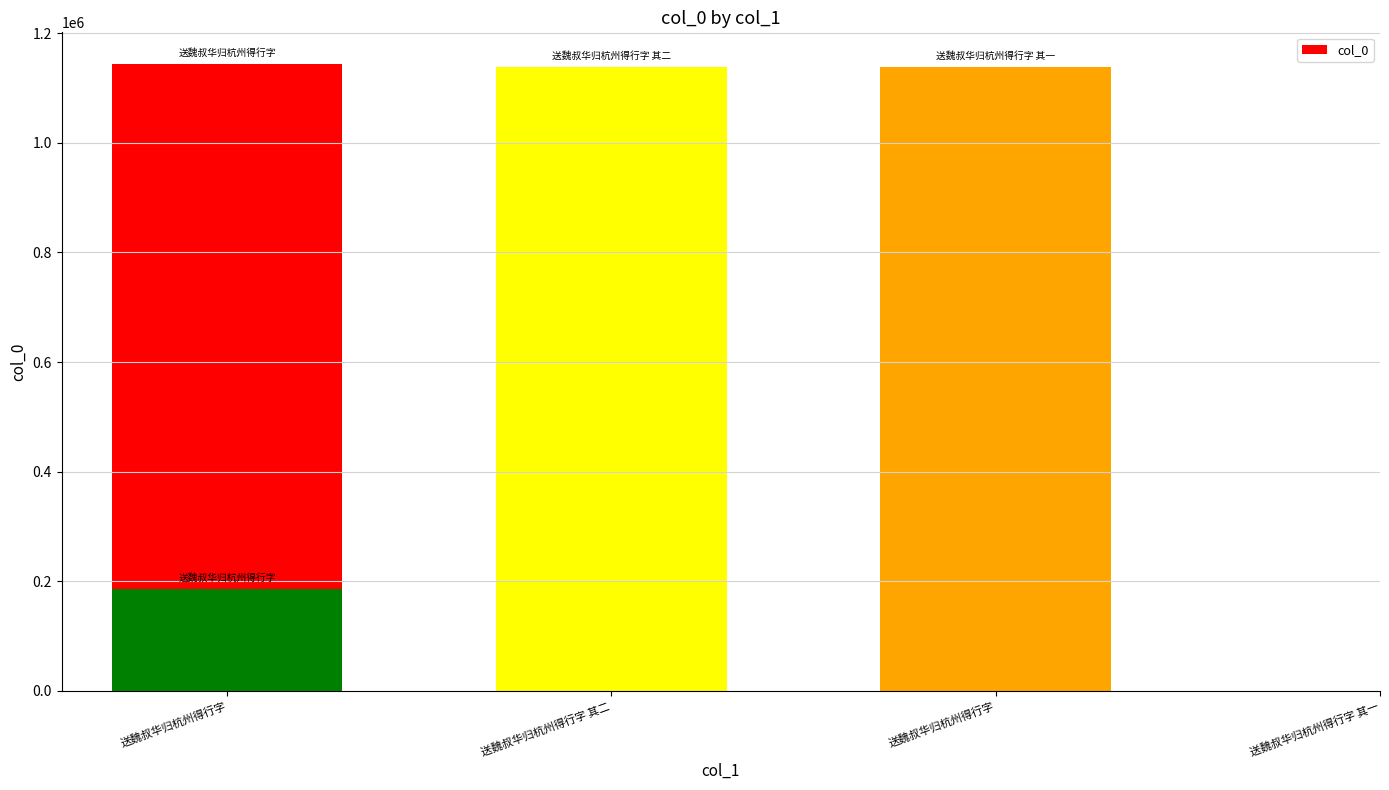

Which category has the lowest value across all series?

送魏叔华归杭州得行字